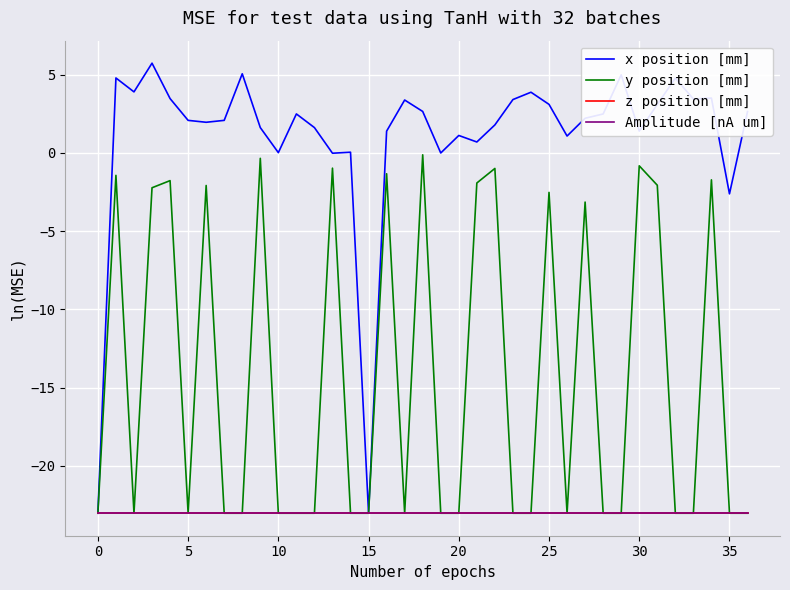

What is the average value of the Amplitude [nA um] series?

-23.0